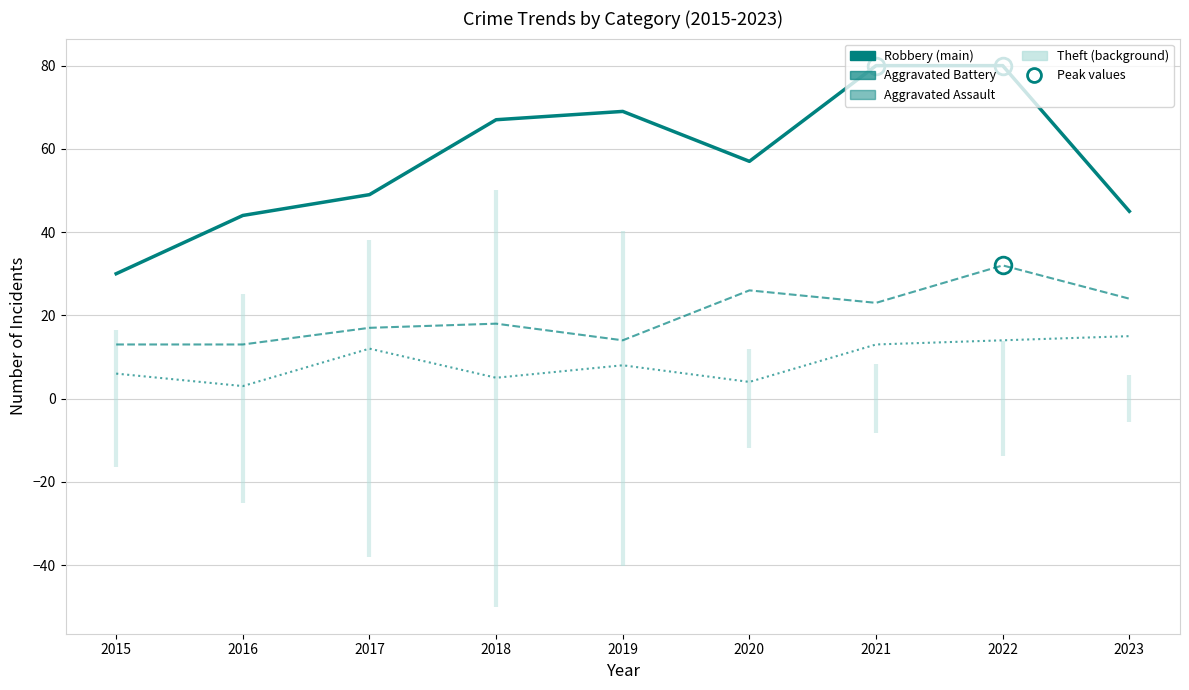

What is the total value across all series at 2019?

91